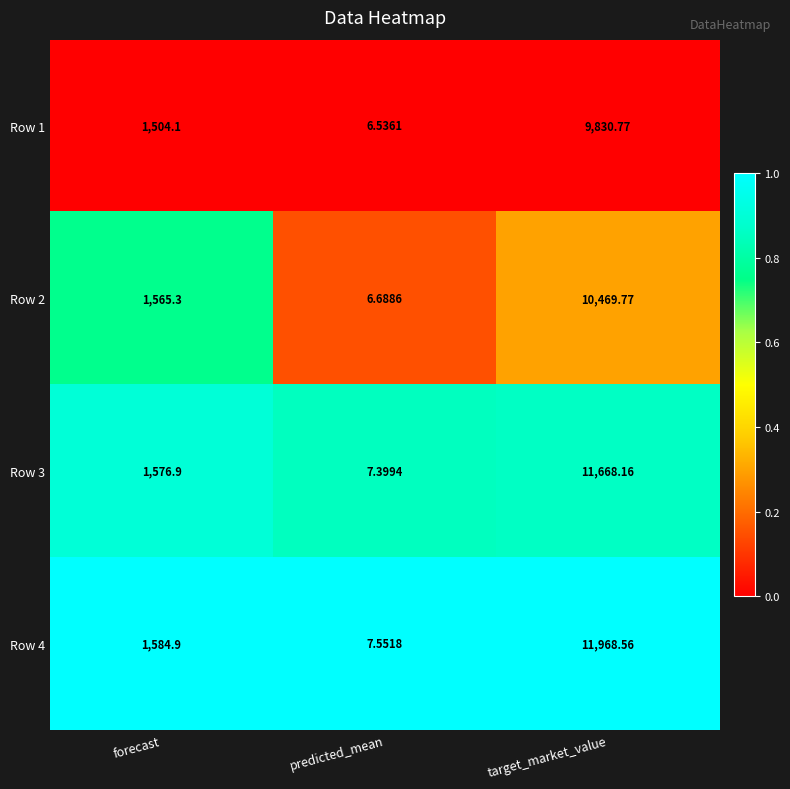

List the labels in order of Row 1 value, smallest first.

predicted_mean, forecast, target_market_value